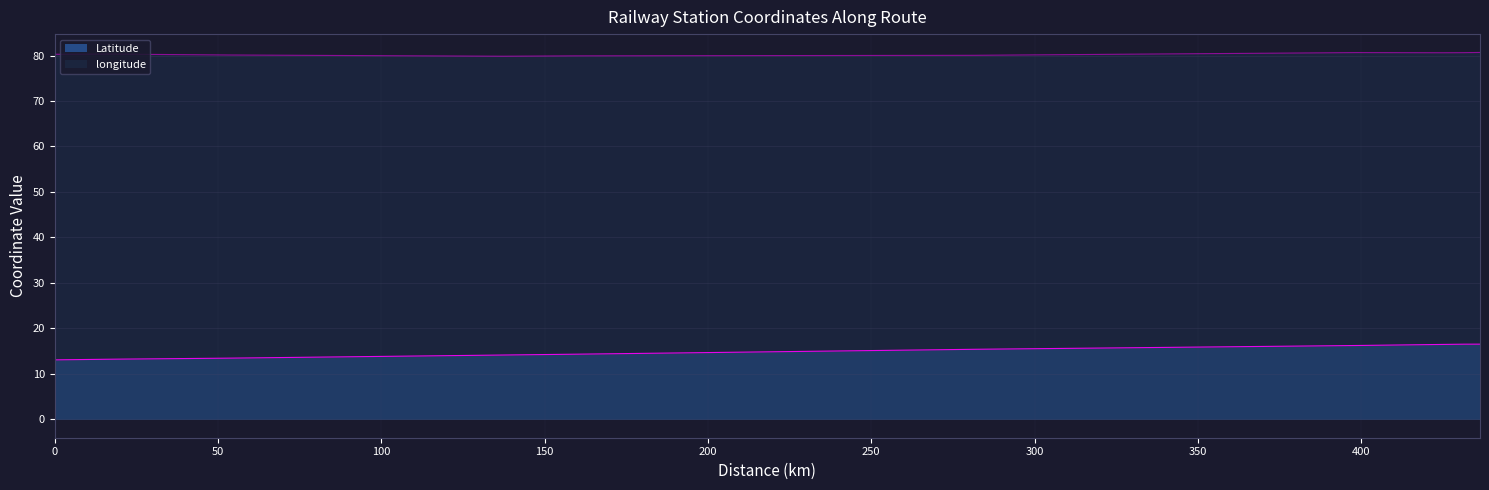

What is the label of the 4th point from the left?

150